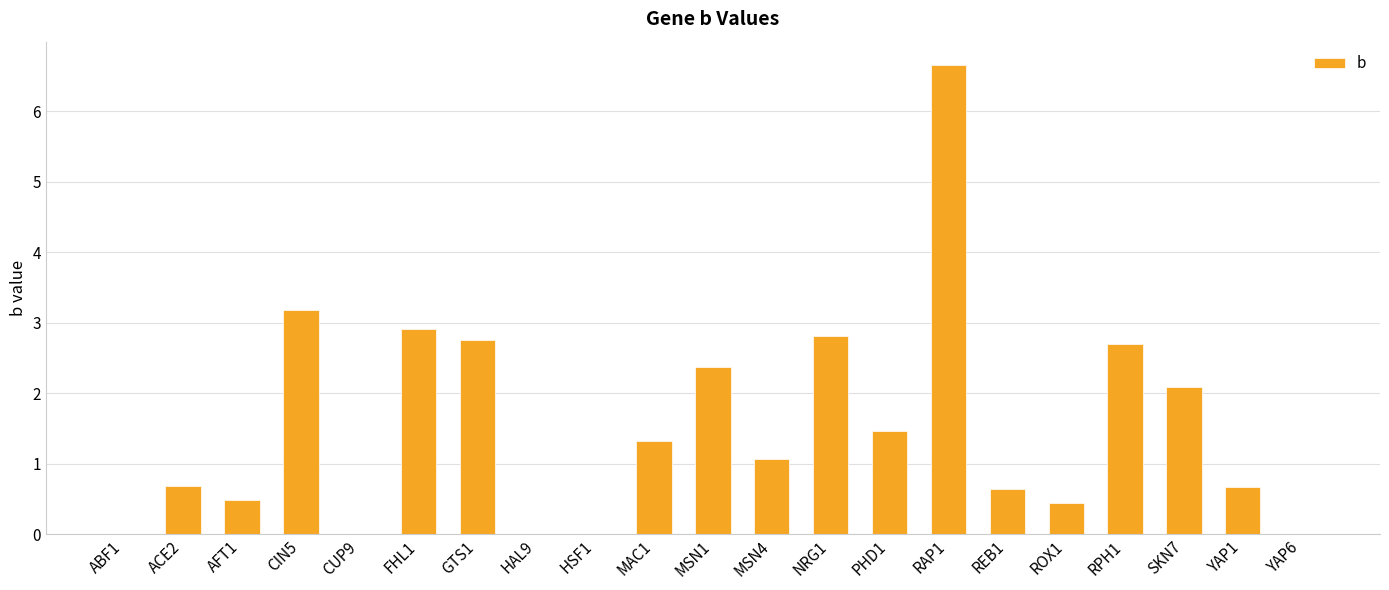

Which category has the highest value across all series?

RAP1